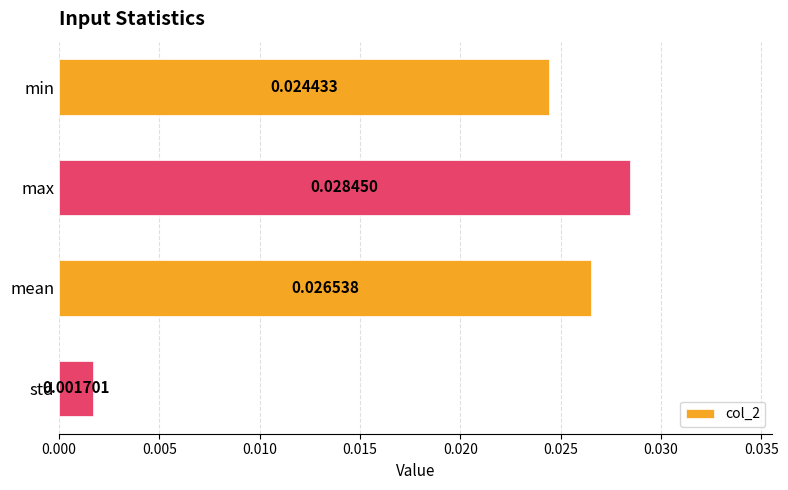

Which has a higher value, mean or min?

mean